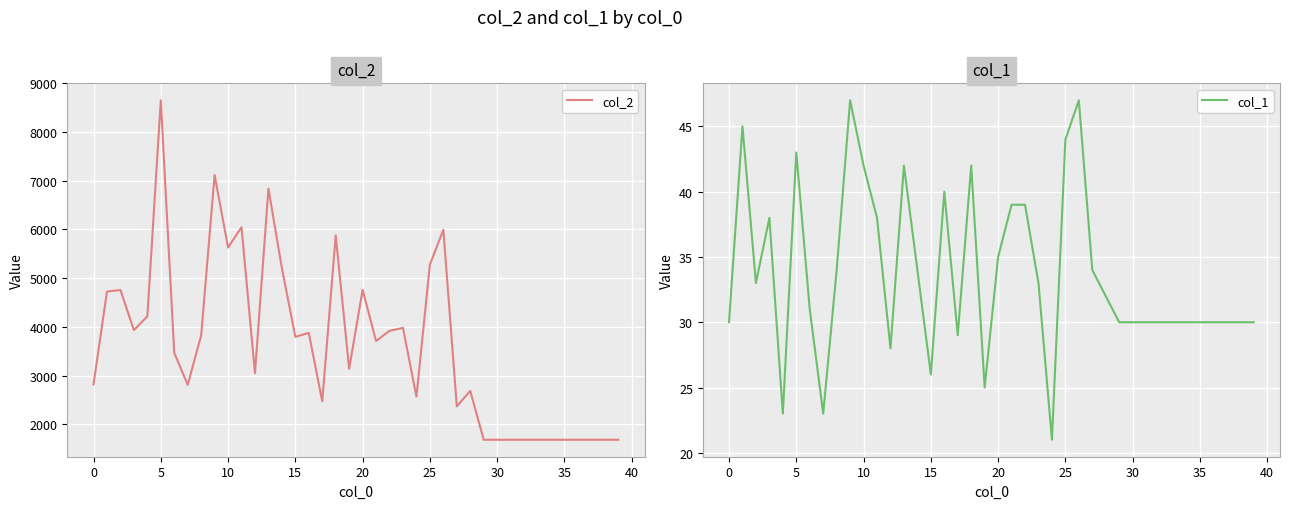

How many values in the col_2 series exceed 3708?

19